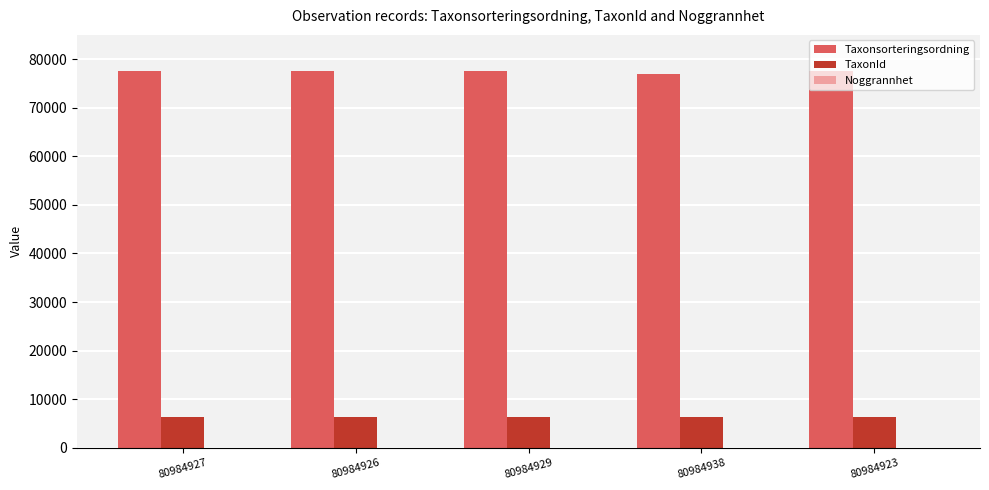

How many groups of bars are there?

5